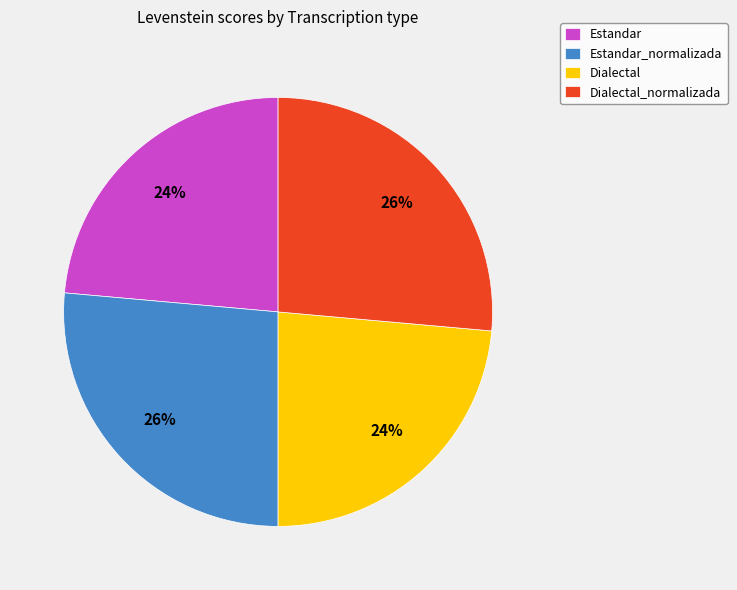

Between Estandar and Estandar_normalizada, which is larger?

Estandar_normalizada